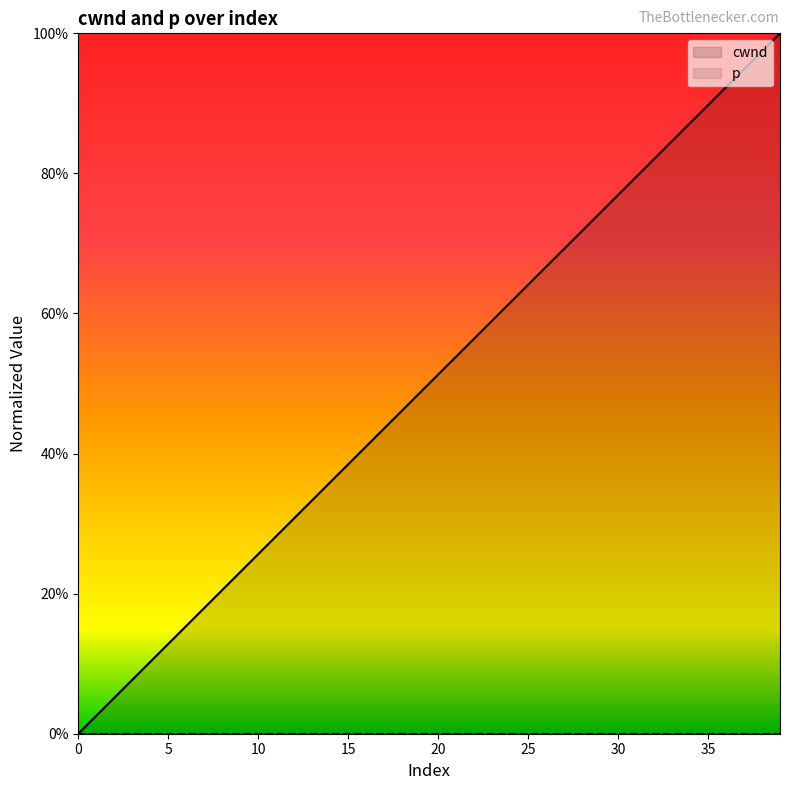

Which label corresponds to the largest value in the chart?

39